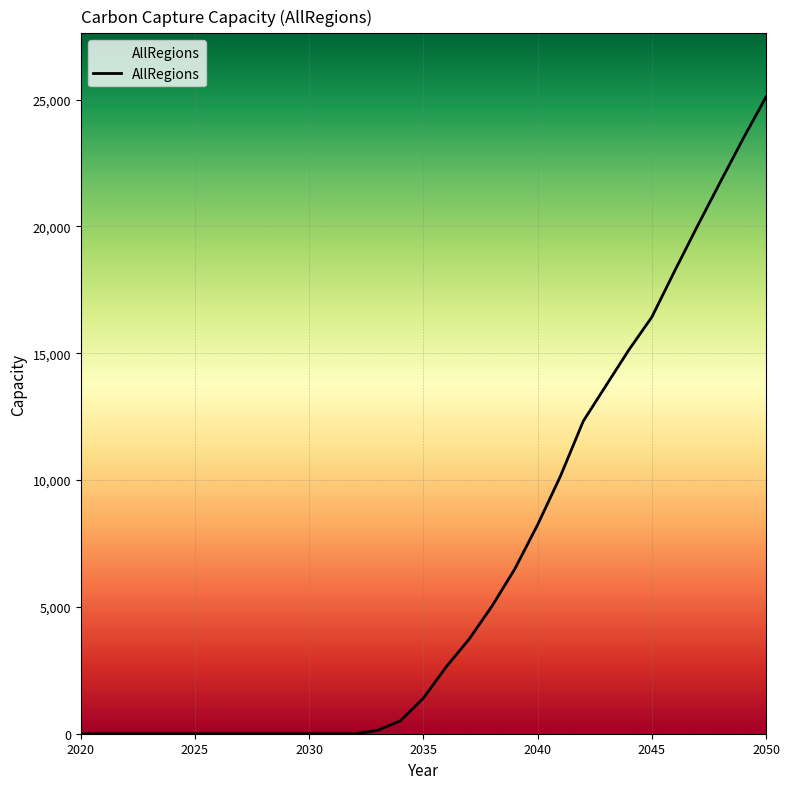

What is the difference between the maximum and minimum values?

25100.6